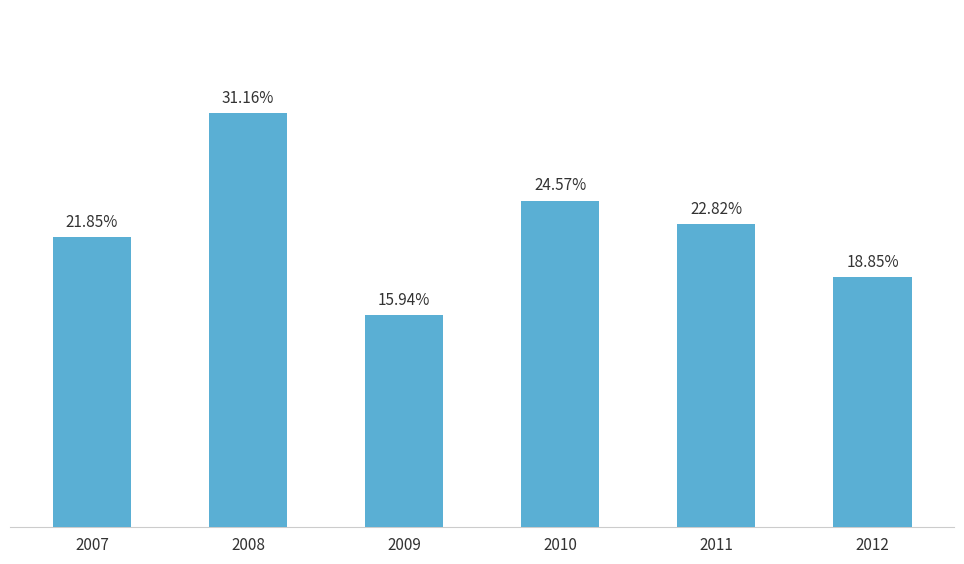

List the labels in order of value, smallest first.

2009, 2012, 2007, 2011, 2010, 2008